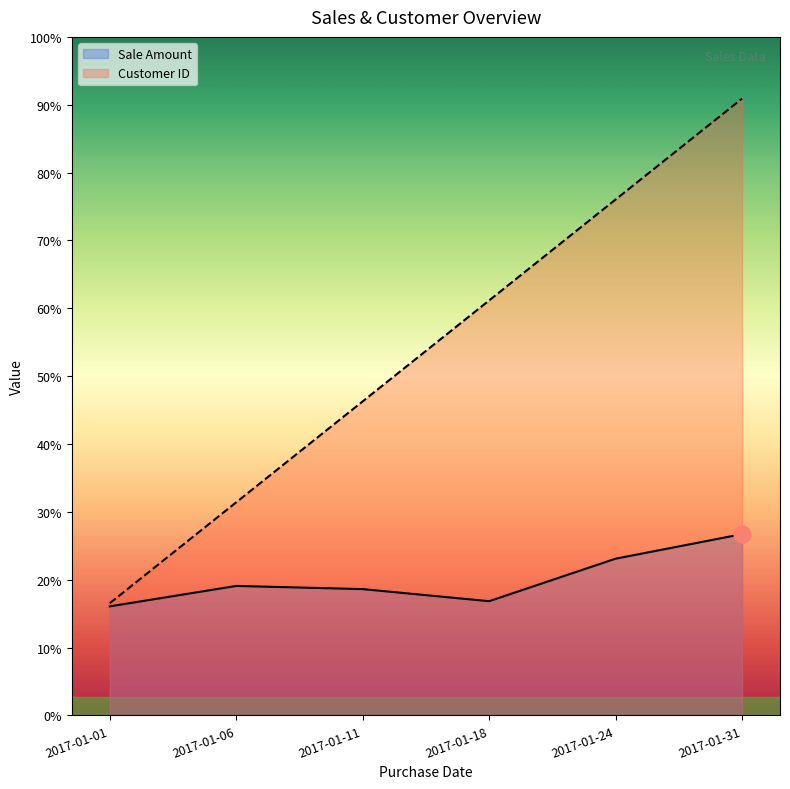

The value of Sale Amount at 2017-01-24 is 1725. True or false?

True